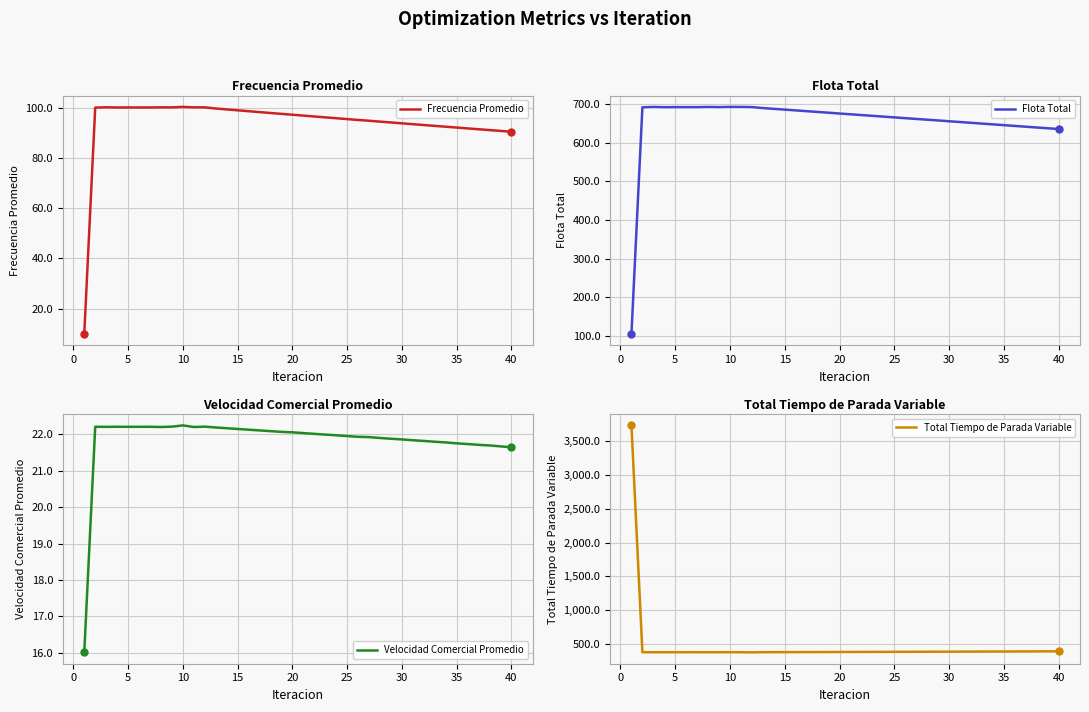

What is the minimum value for Frecuencia Promedio?

10.0